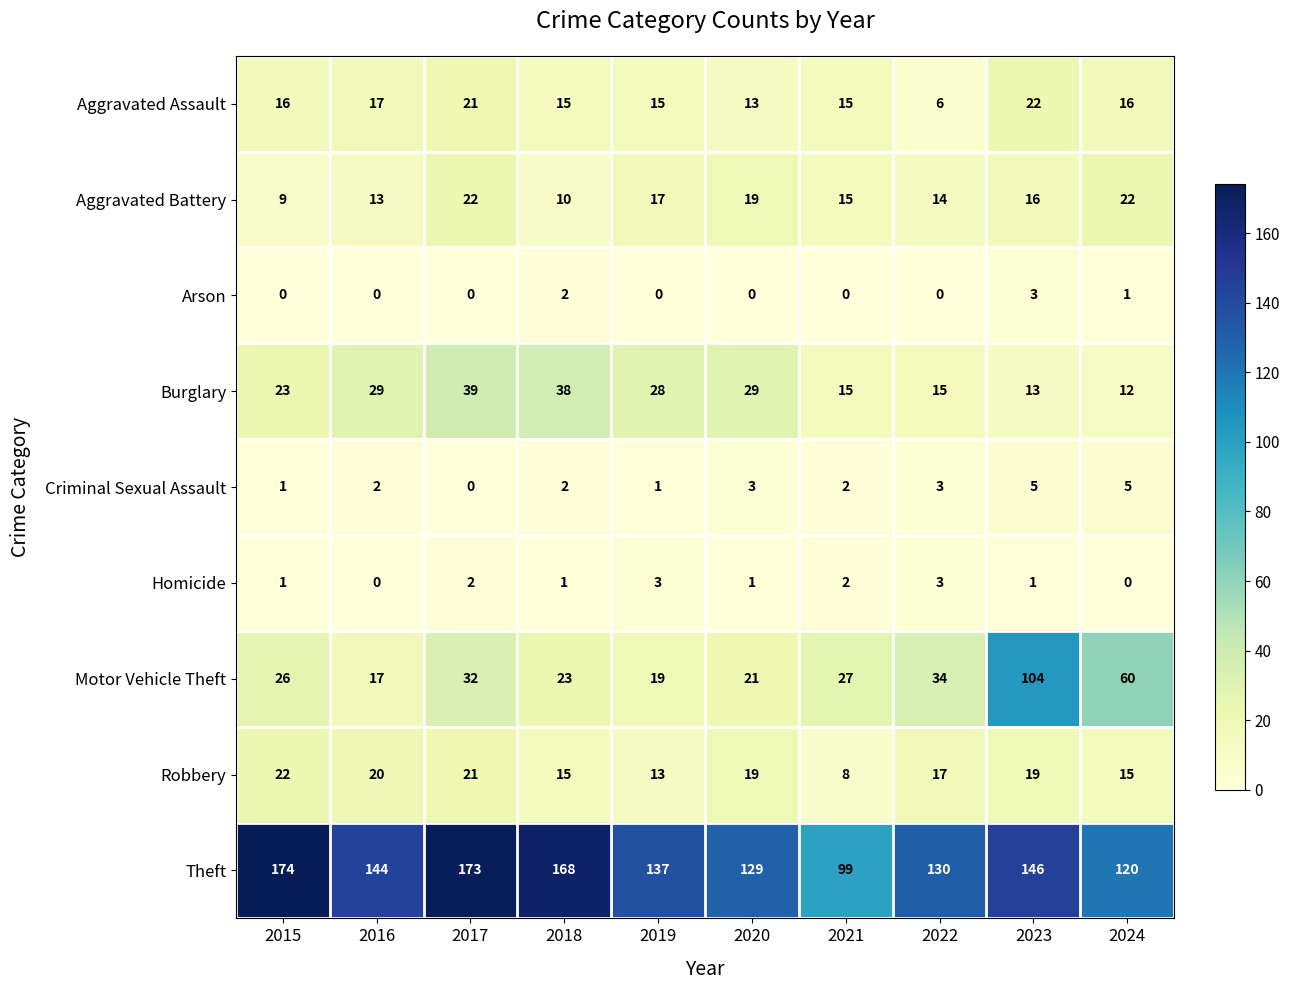

What is the highest value of the Homicide series?

3